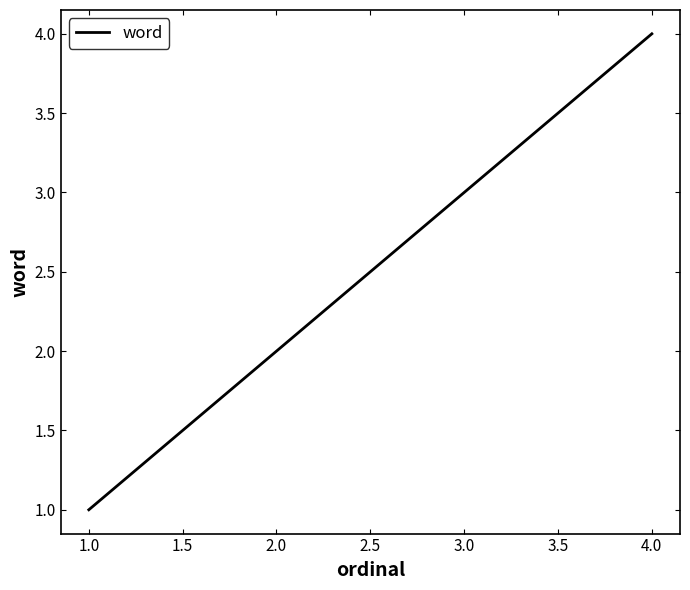

How many lines are shown in the chart?

1